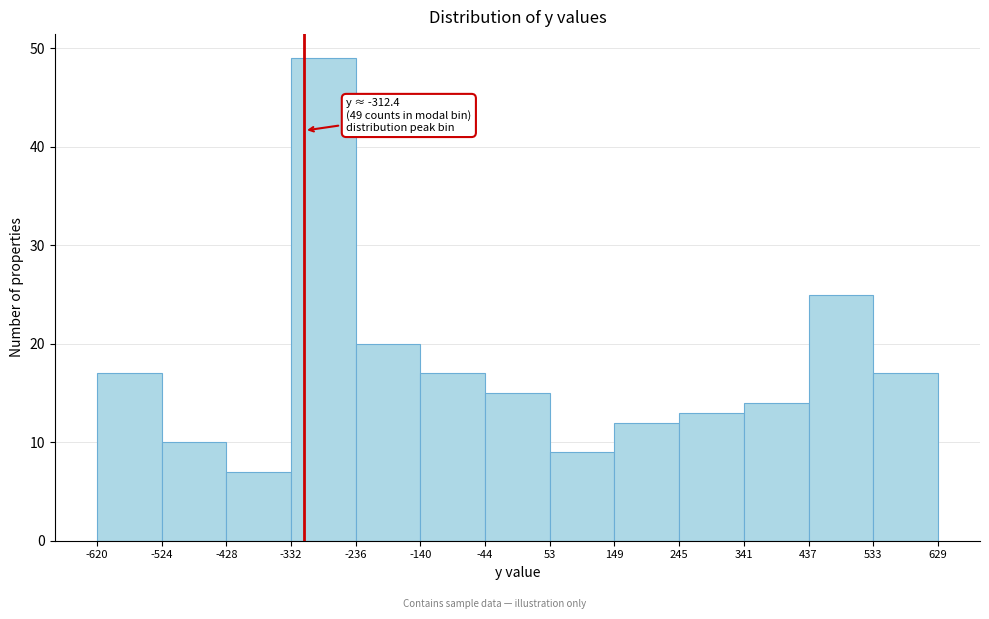

Over which range of the x-axis is the bar tallest?

-332 to -236